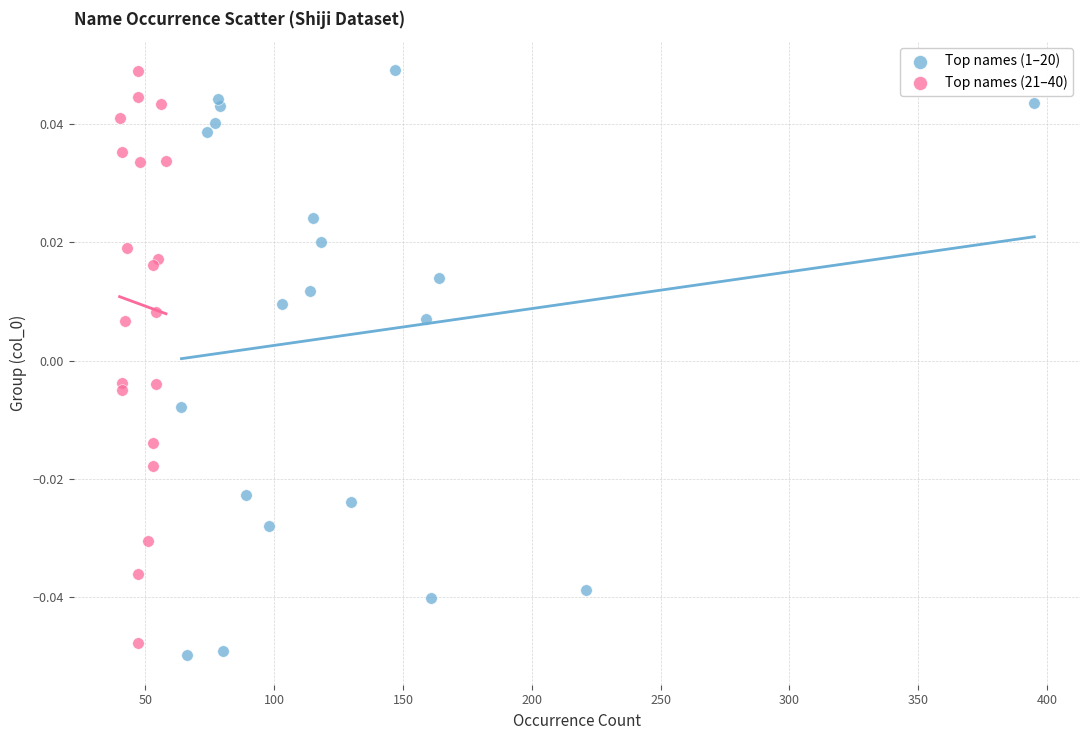

Which series reaches the maximum Y coordinate?

Top names (1–20)